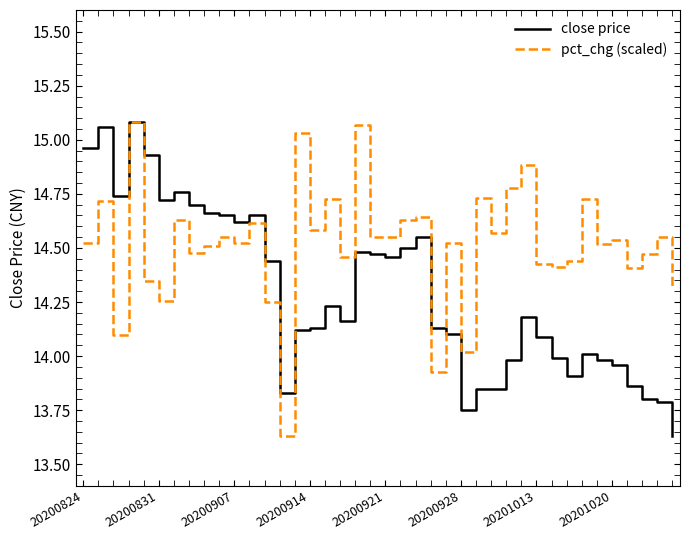

List the series in order of their overall mean, highest first.

pct_chg (scaled), close price